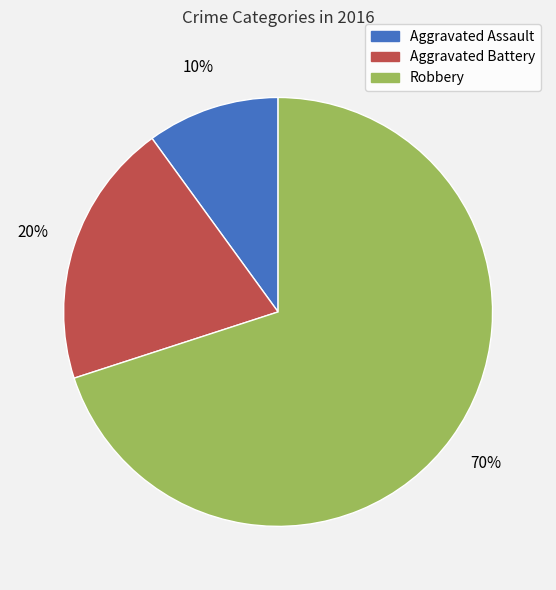

How many slices are in this pie chart?

3